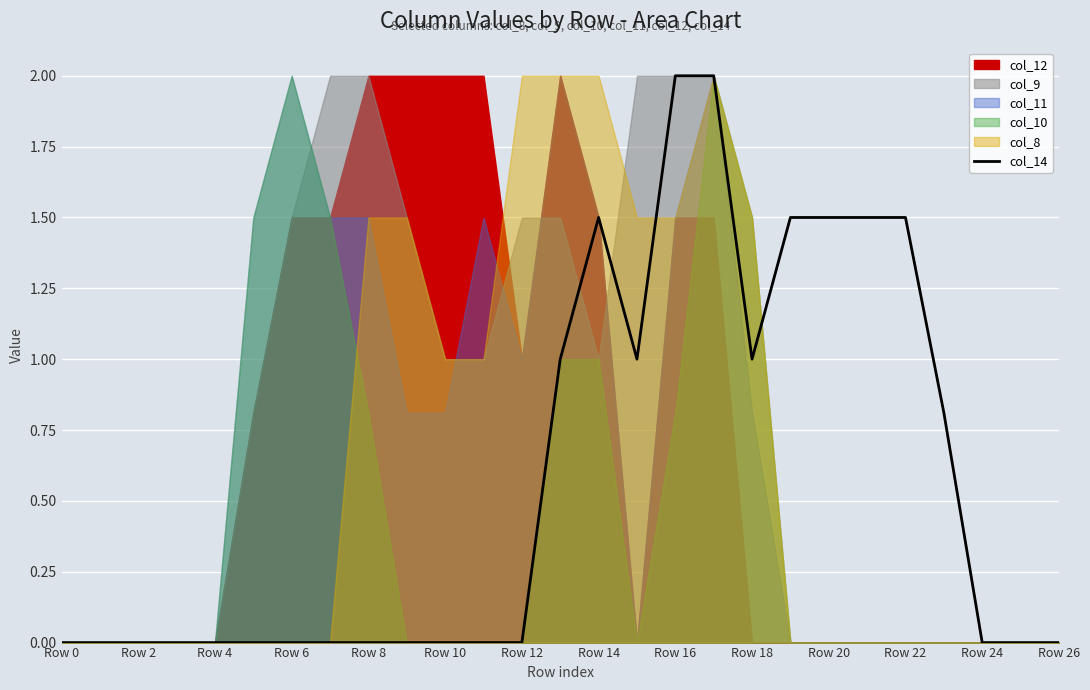

Does the chart display data point markers on the line(s)?

No